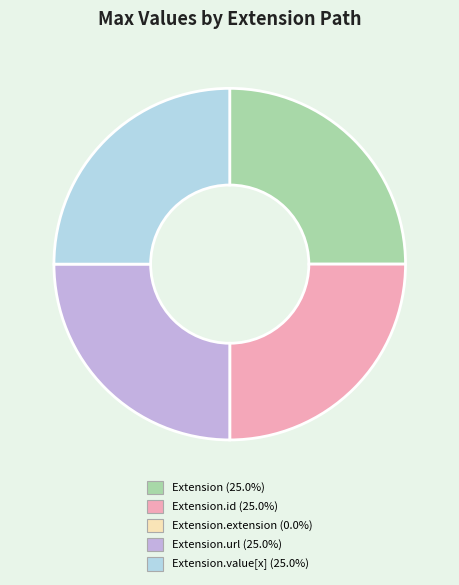

Is there any slice that represents more than half of the pie?

No